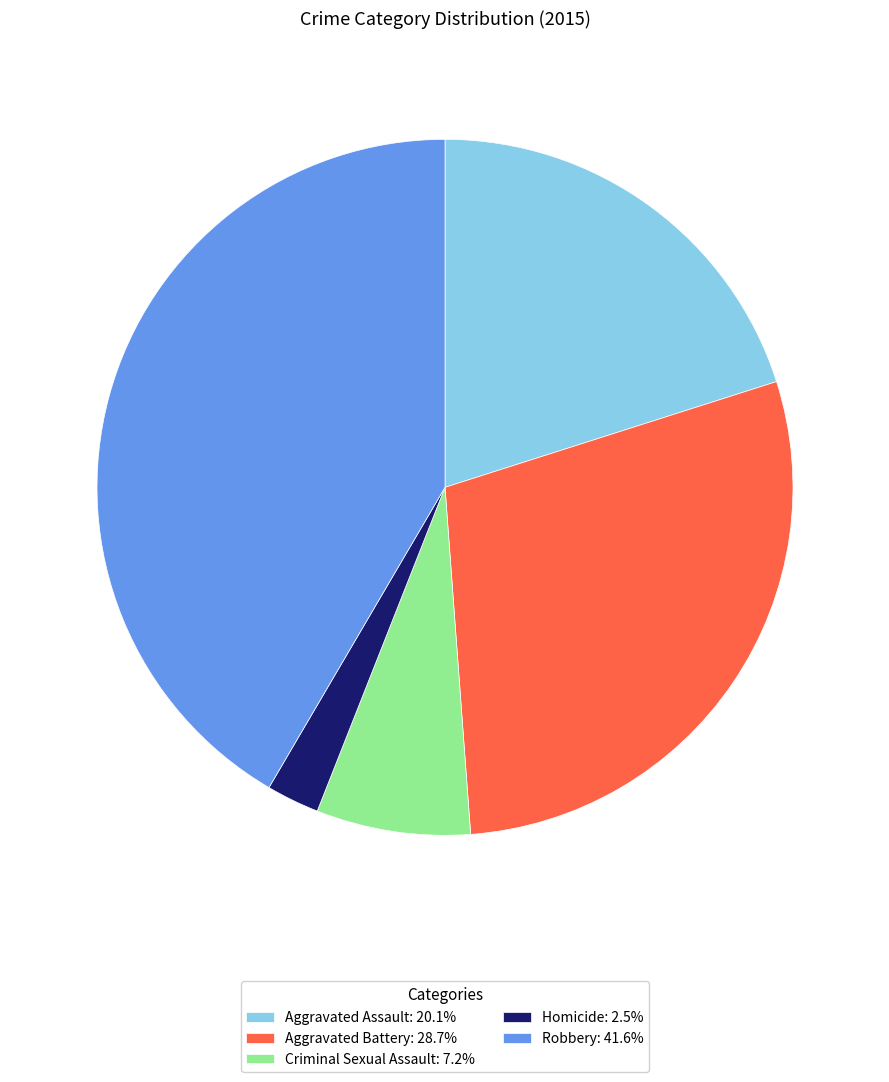

What is the ratio of the value at Aggravated Battery: 28.7% to the value at Criminal Sexual Assault: 7.2%?

4.0